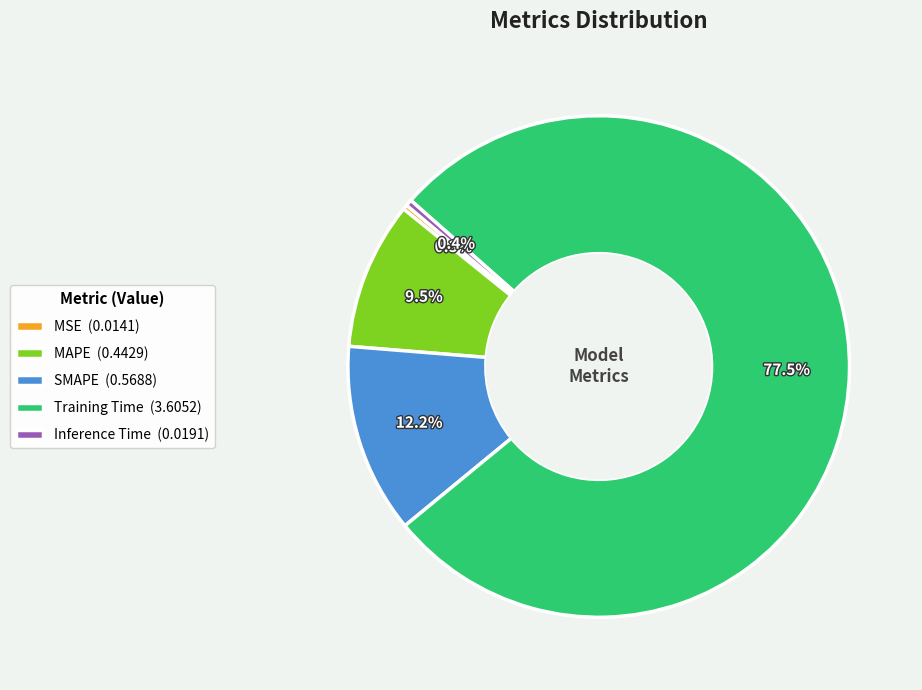

Is there any slice that represents more than half of the pie?

Yes